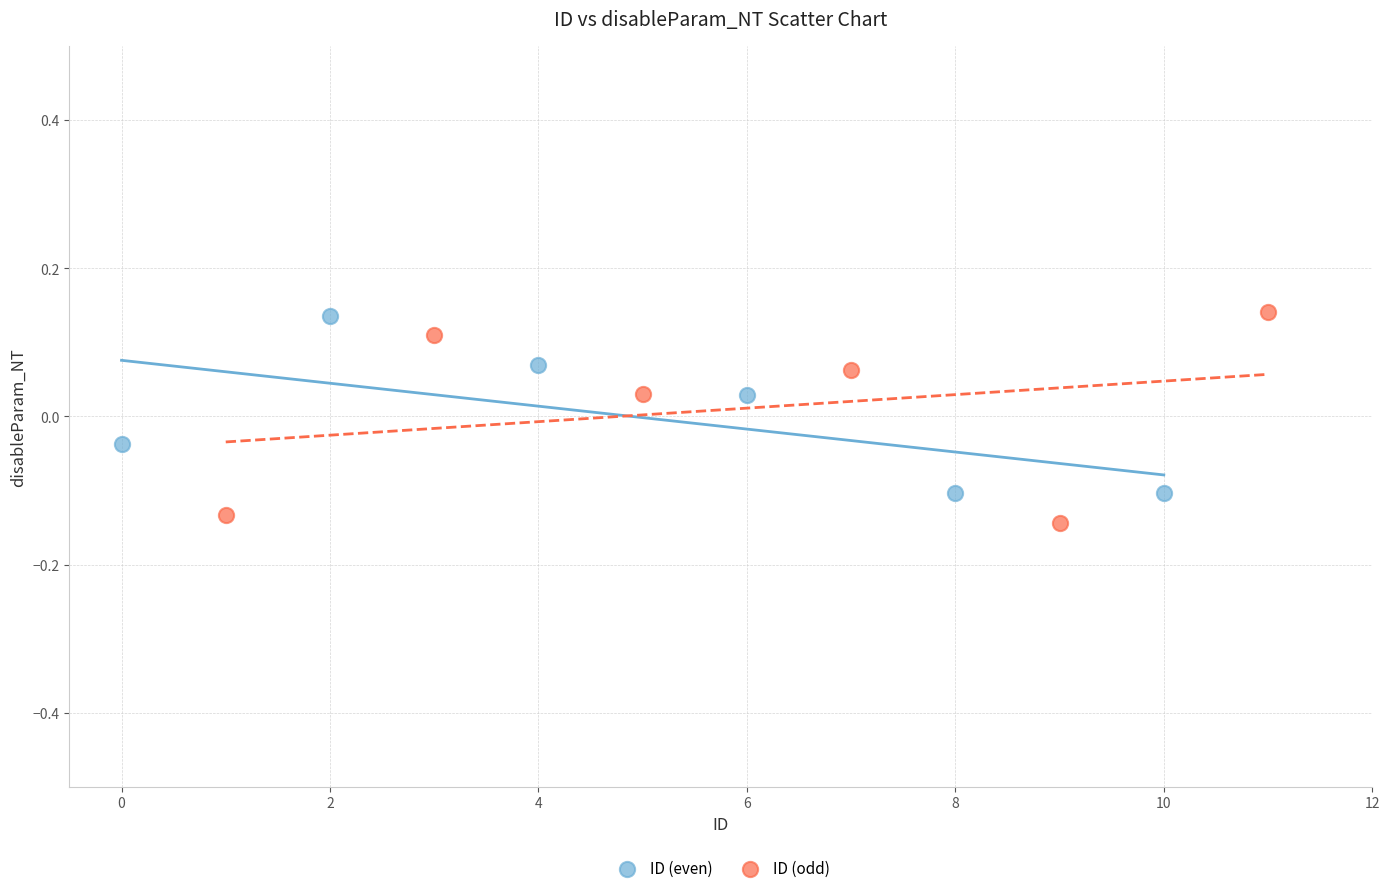

Which series has the largest Y range (max minus min)?

ID (odd)